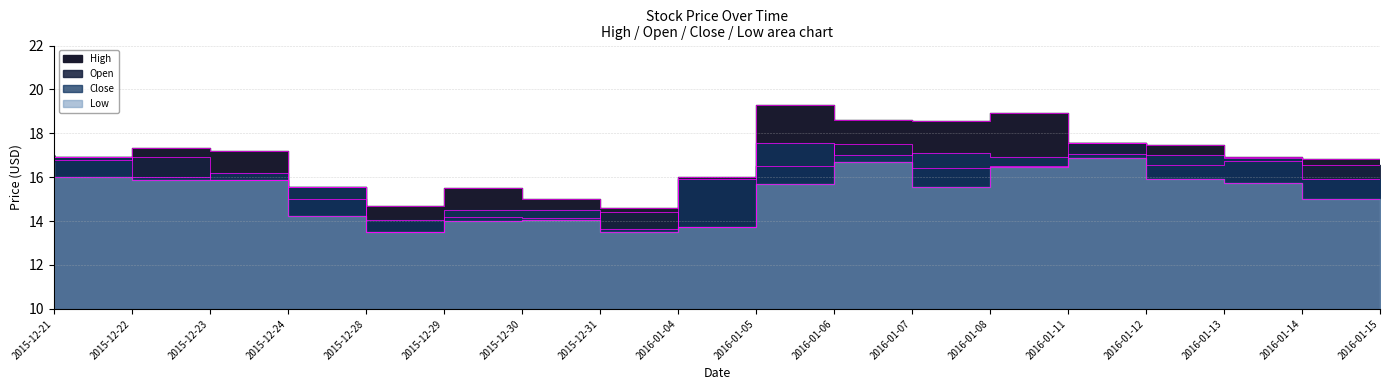

What is the difference between the maximum and minimum values in the Open series?

4.1